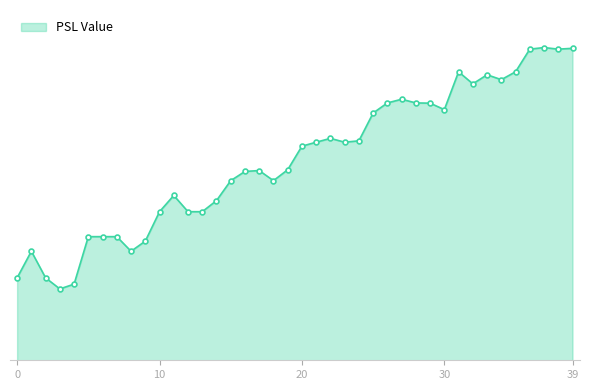

What is the difference between the maximum and minimum values?

5.9